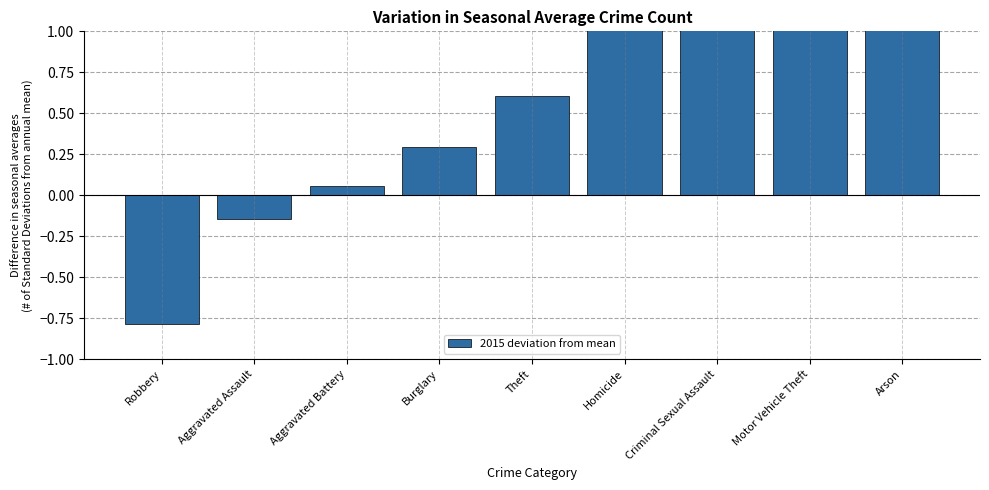

Reading left to right, list all the values displayed in this chart.

-0.8	-0.1	0.1	0.3	0.6	1.4	1.5	1.6	1.7